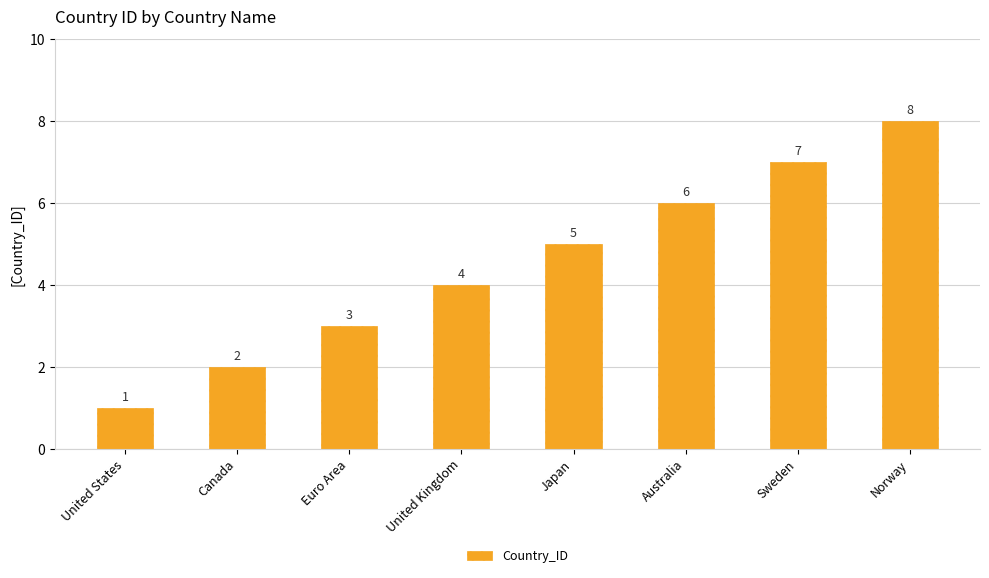

Reading right to left, what are all the values shown in this chart?

8	7	6	5	4	3	2	1